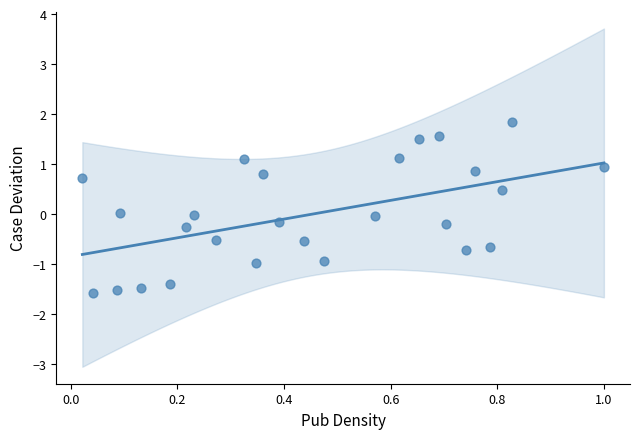

What is the range of X values (max minus min)?

1.0